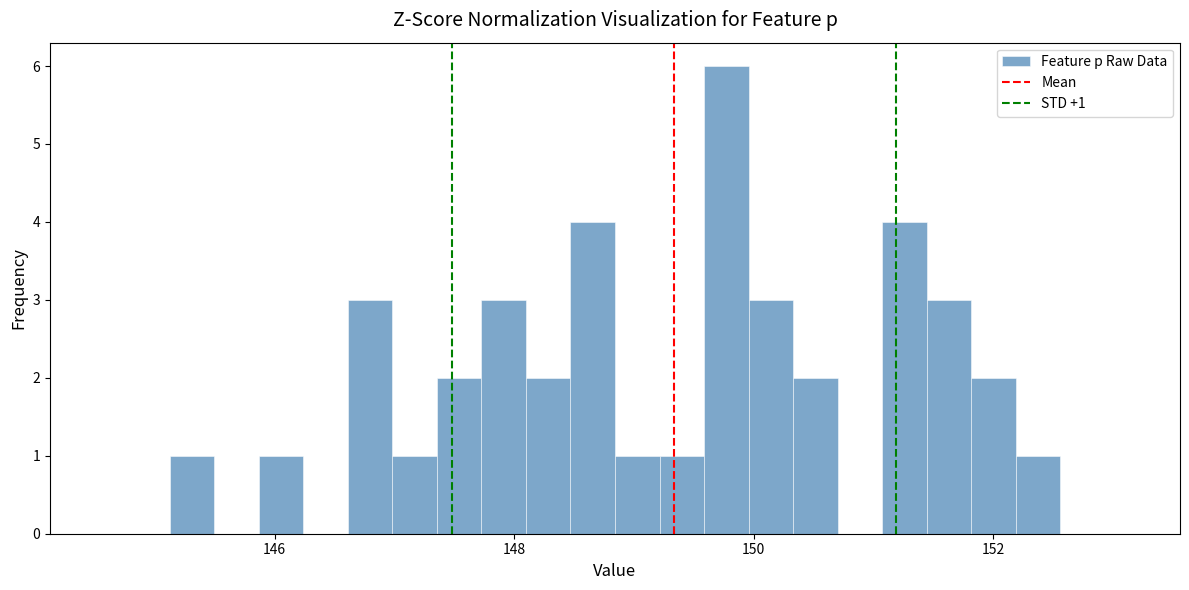

Around what value on the x-axis is the tallest bar? Give the approximate position of its centre, as read against the axis.

149.8